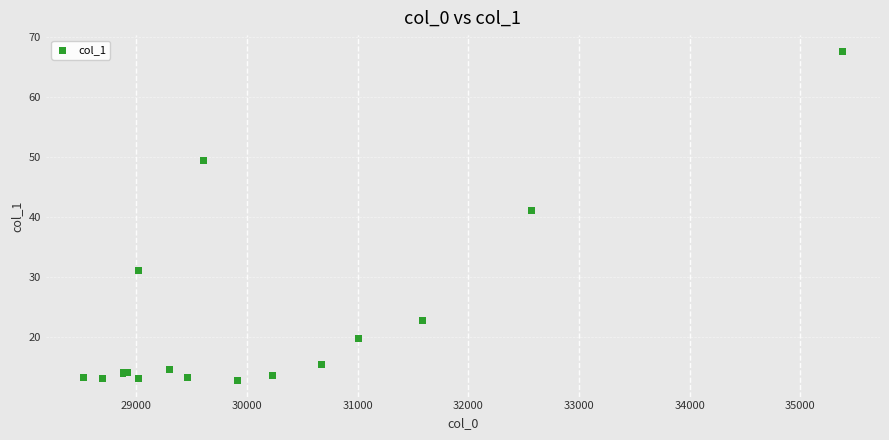

What Y value in the scatter plot is closest to 40?

41.1